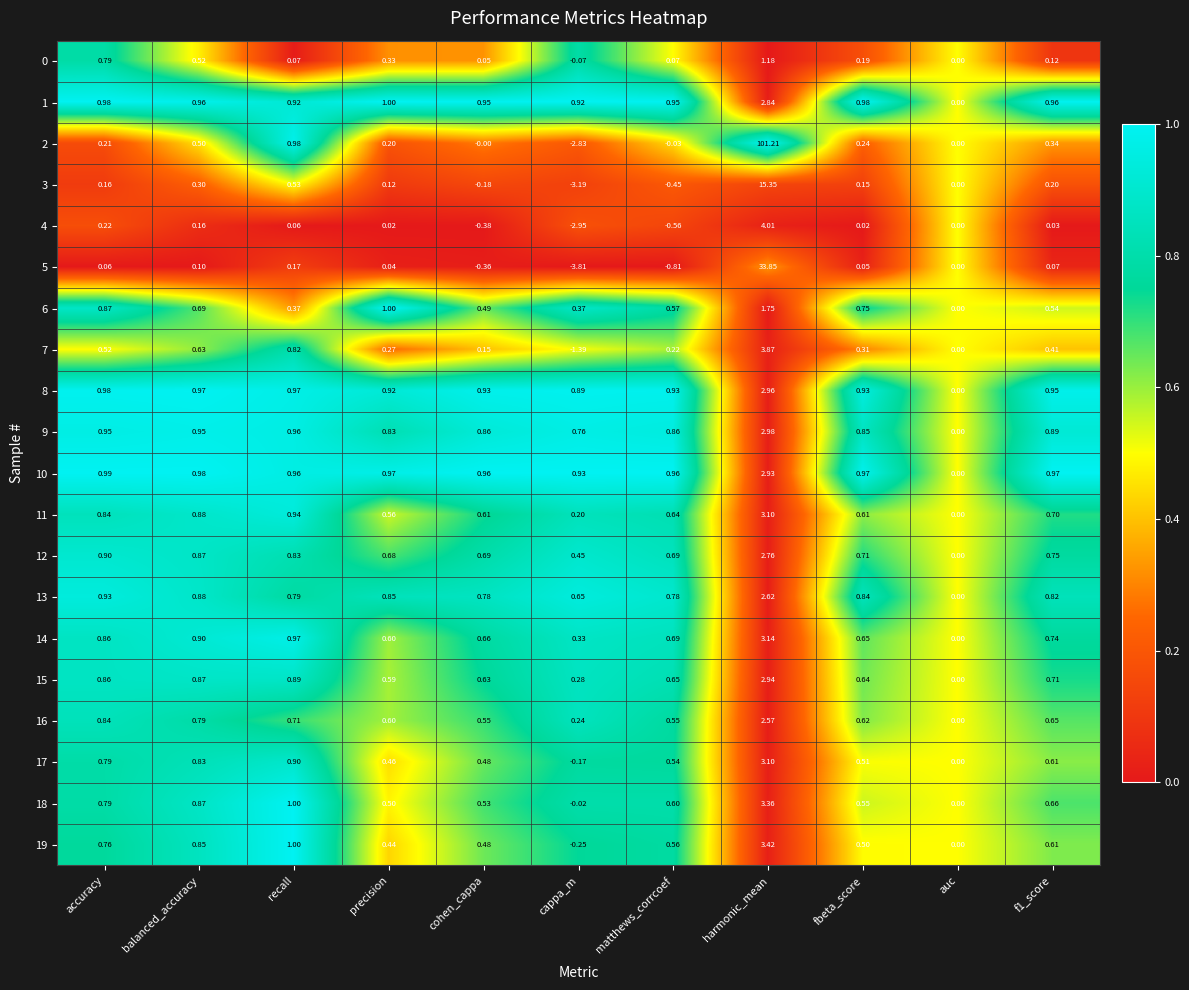

Is the value of 0 at fbeta_score greater than the value of 5 at auc?

Yes